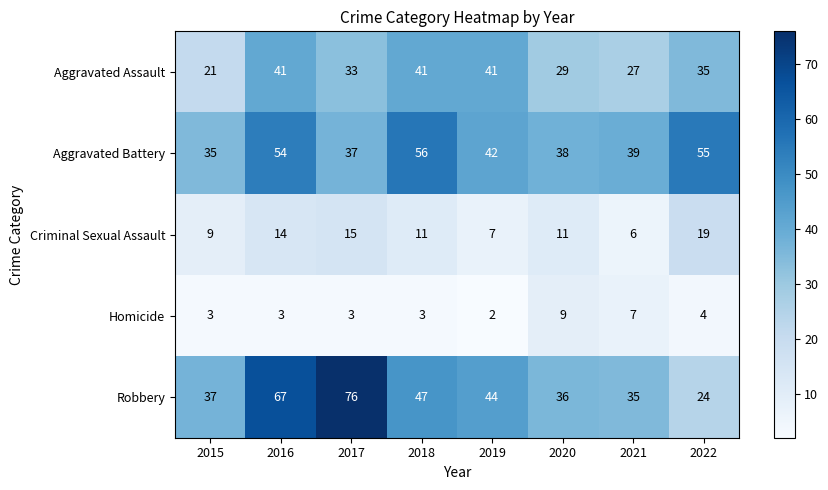

Count the number of categories in the chart.

8